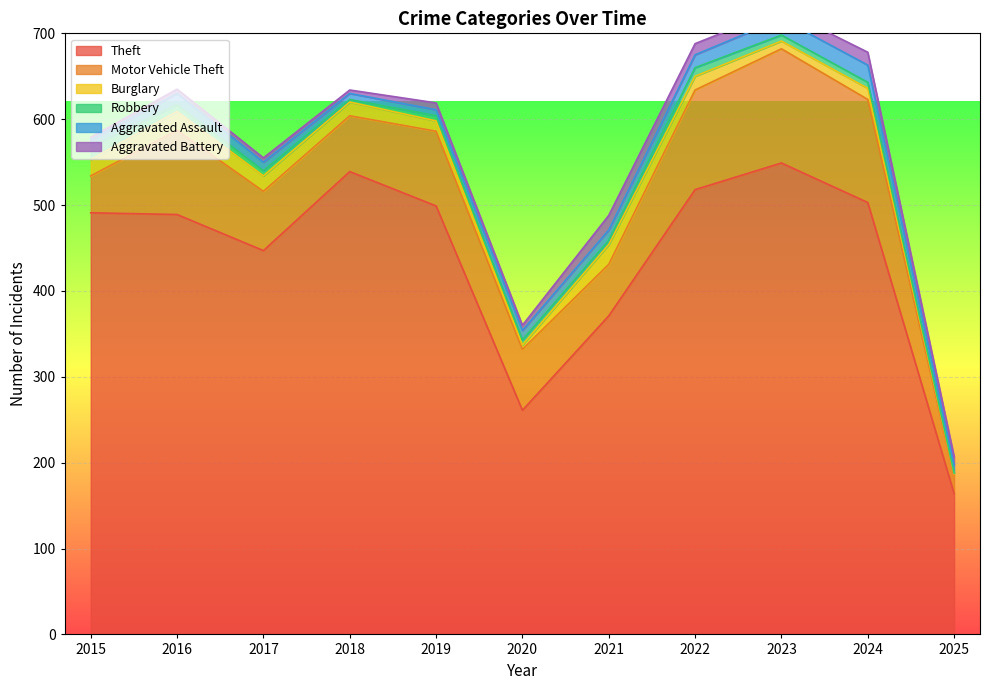

What is the average value of the Theft series?

439